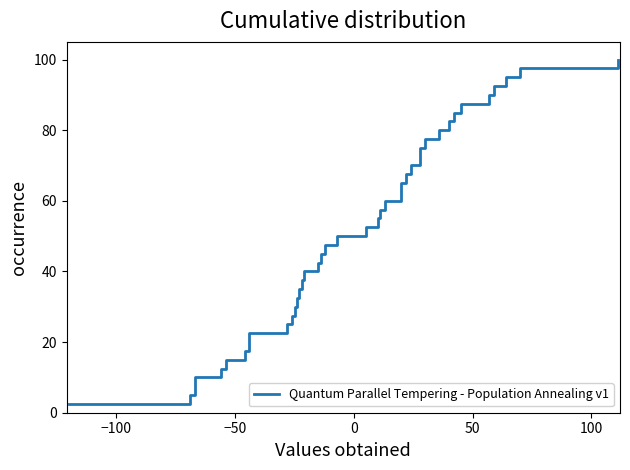

Reading left to right, extract all data points from this chart.

2.5	5.0	7.5	10.0	12.5	15.0	17.5	20.0	22.5	25.0	27.5	30.0	32.5	35.0	37.5	40.0	42.5	45.0	47.5	50.0	52.5	55.0	57.5	60.0	62.5	65.0	67.5	70.0	72.5	75.0	77.5	80.0	82.5	85.0	87.5	90.0	92.5	95.0	97.5	100.0